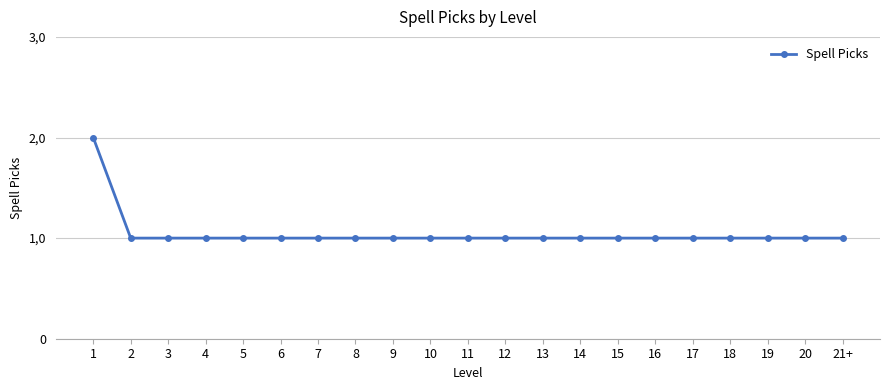

True or false: the data shows 0 at 20.

False